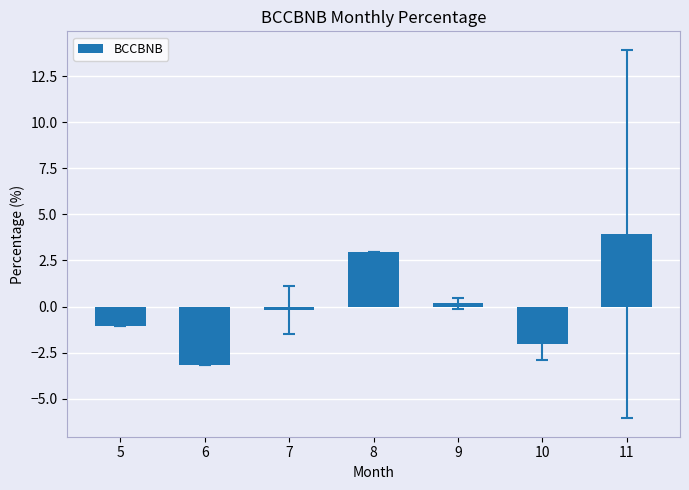

What is the maximum value shown in the chart?

3.9